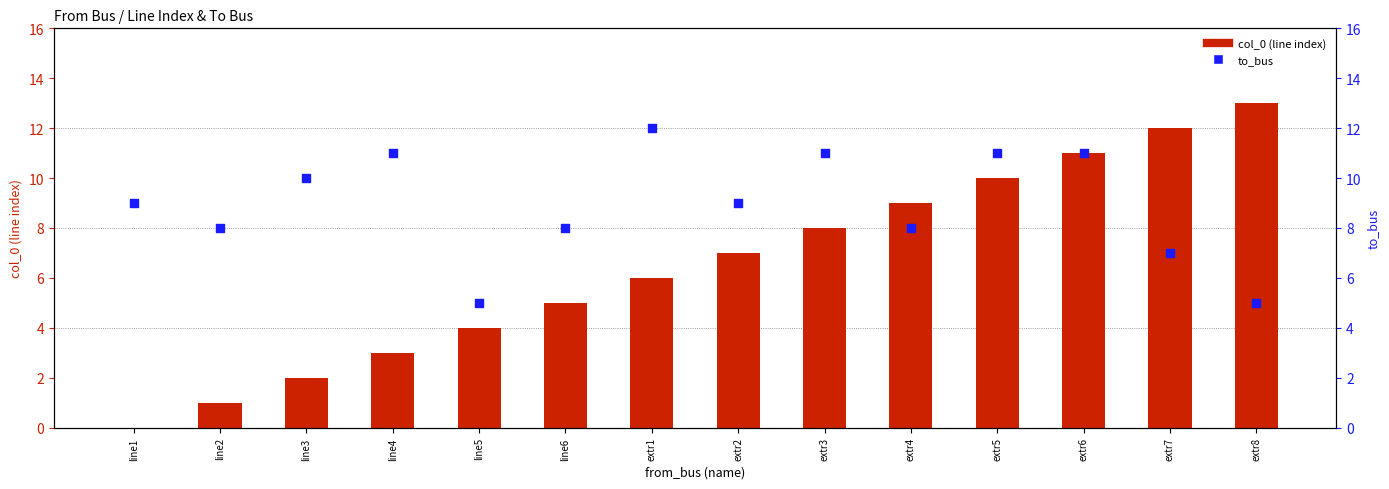

Which series contains the highest Y value?

col_0 (line index)